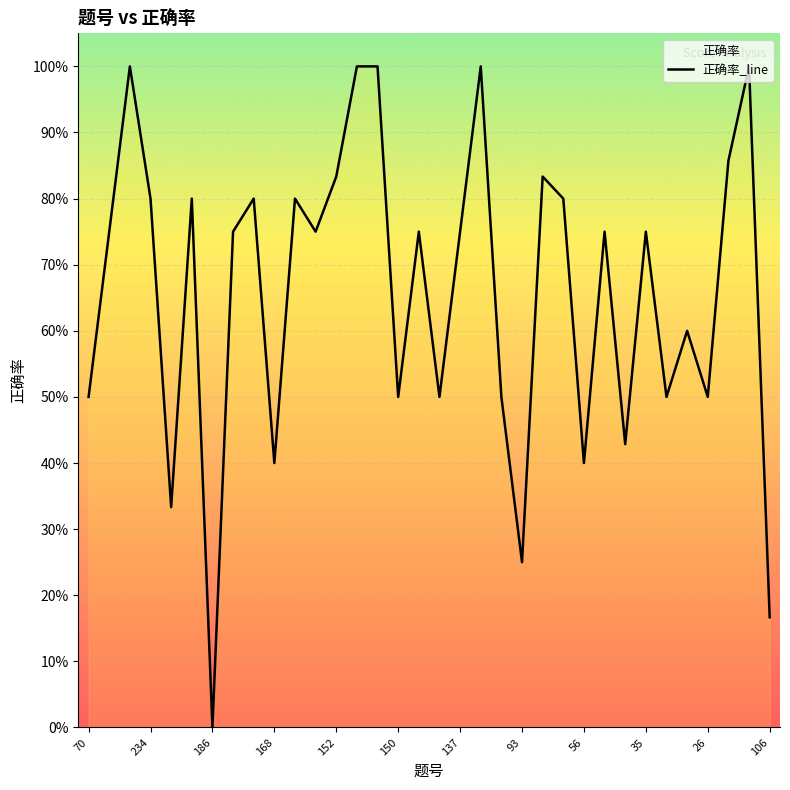

What is the approximate value at 105?

0.5